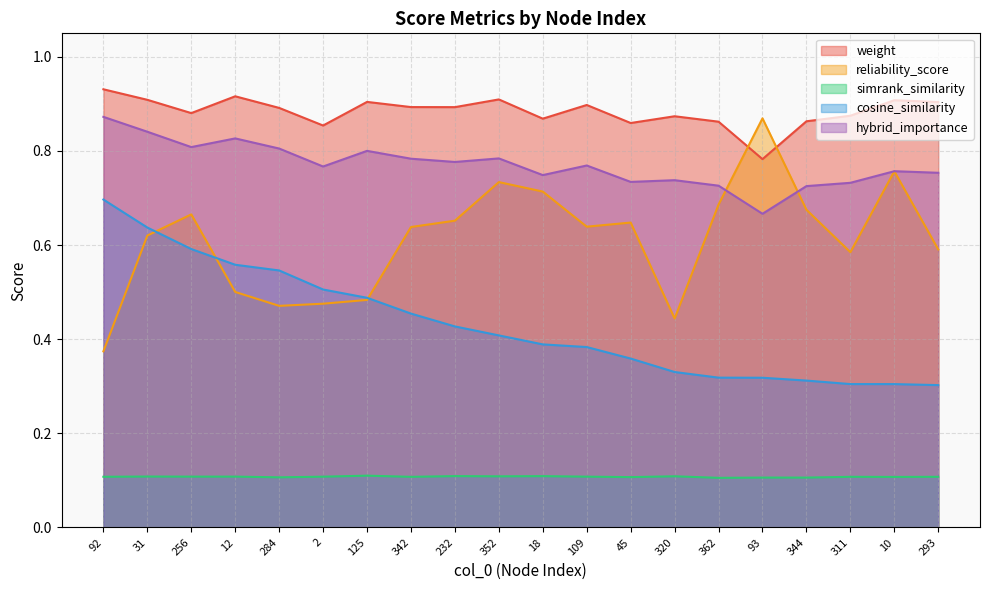

What is the label of the 7th point from the right?

320